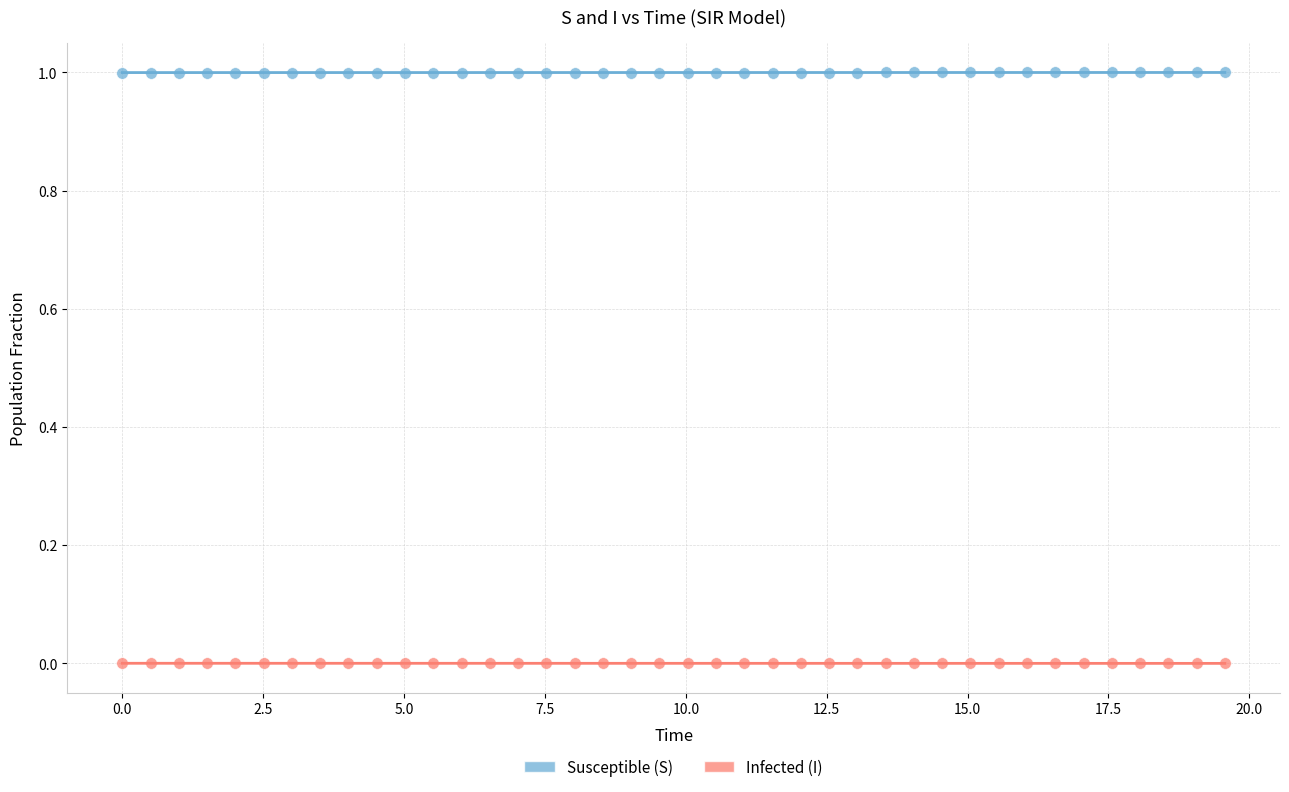

Across all data points, what is the range of X values (max minus min)?

19.6